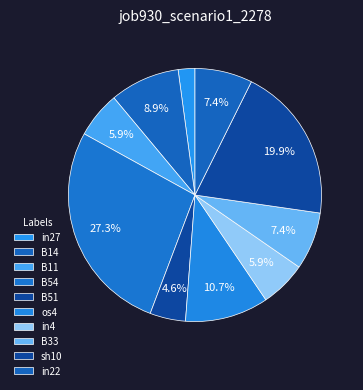

Which slice is the largest?

B54